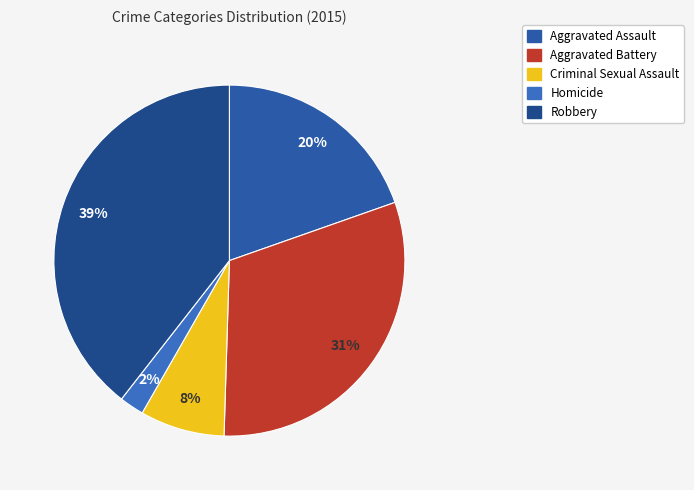

What is the total percentage of Criminal Sexual Assault and Robbery?

47.2%